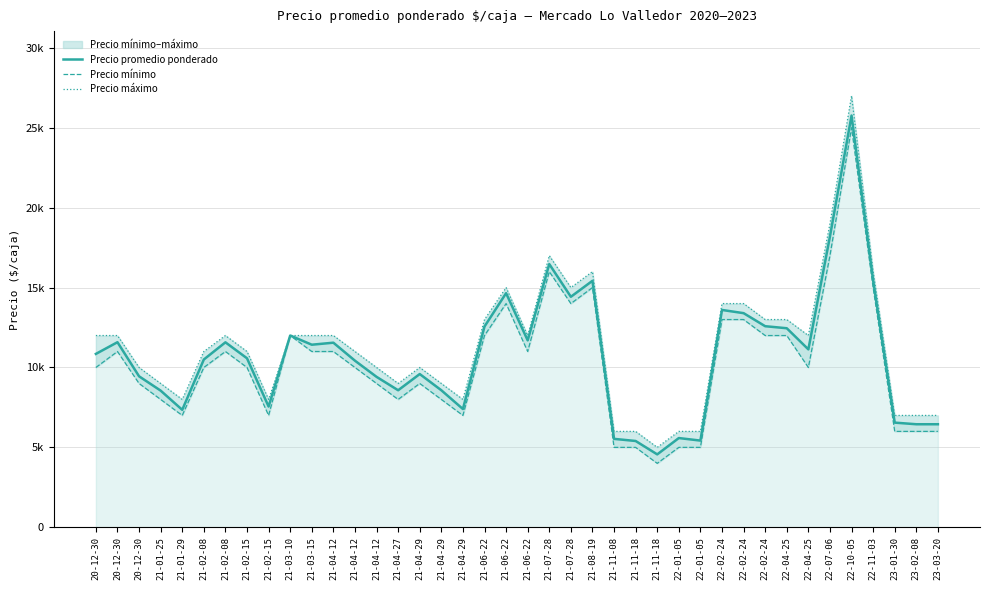

True or false: Precio promedio ponderado and Precio máximo cross at least once.

False